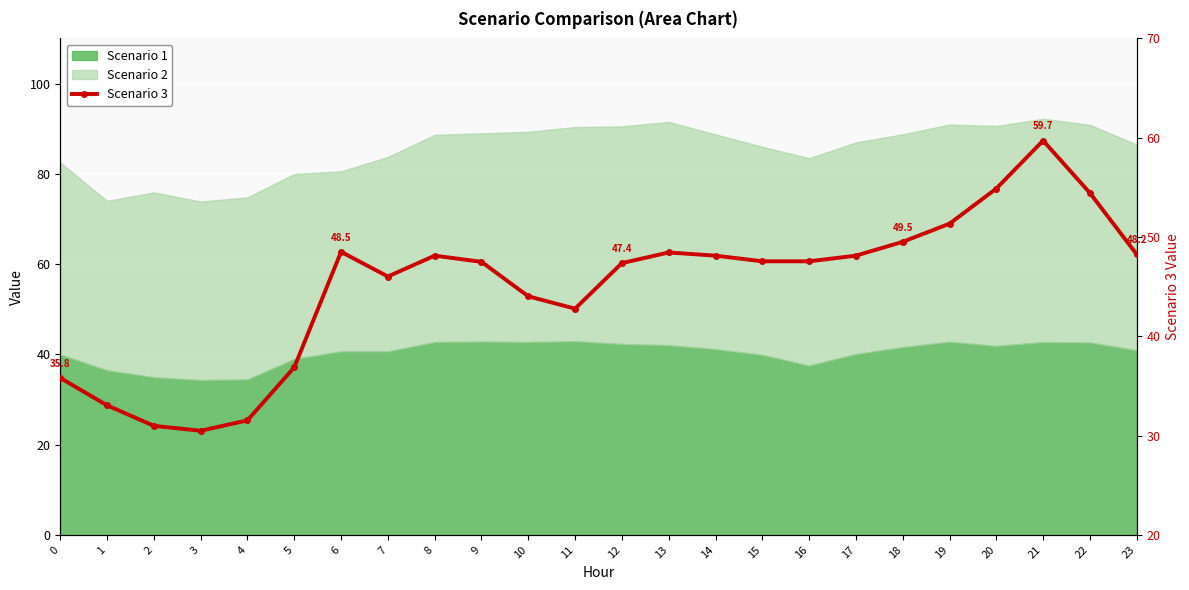

List the labels in order of value, smallest first.

3, 2, 4, 1, 0, 5, 11, 10, 7, 12, 9, 15, 16, 8, 14, 17, 23, 13, 6, 18, 19, 22, 20, 21